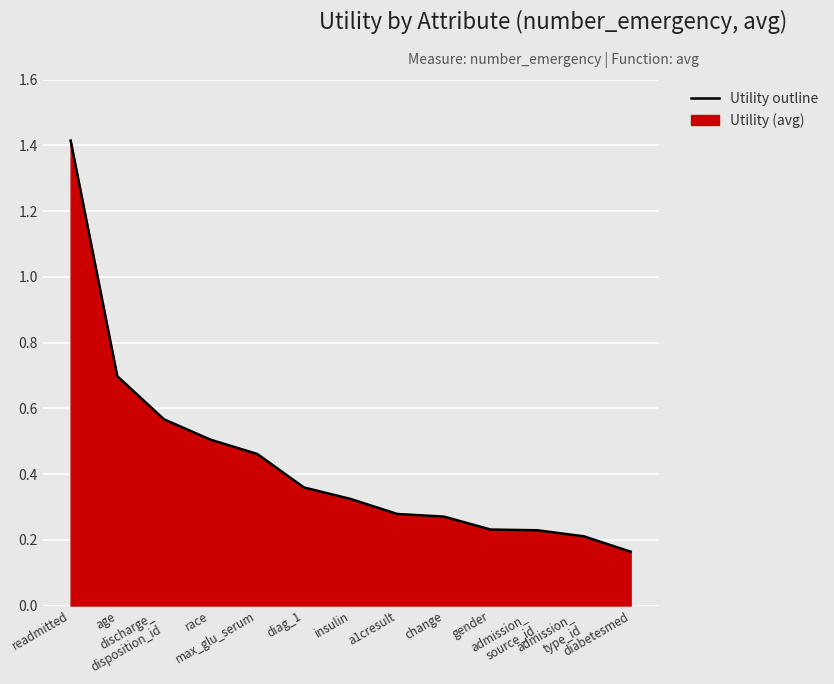

What is the difference between the maximum and minimum values?

1.3